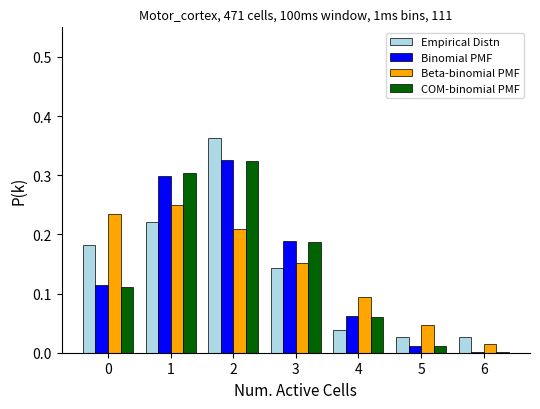

Which series changed the most between 0 and 1?

COM-binomial PMF